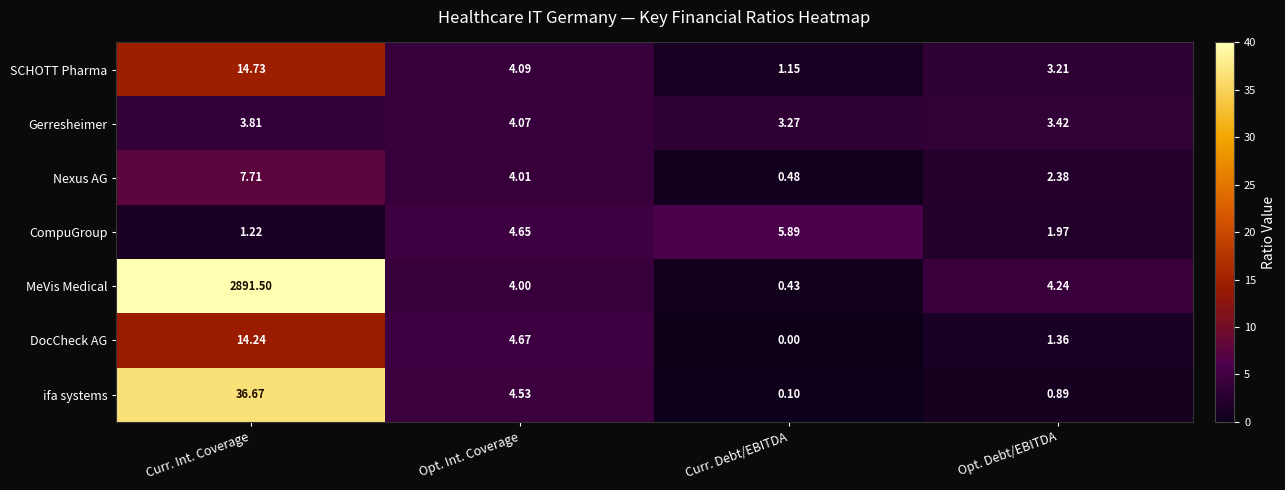

Count the number of categories in the chart.

4